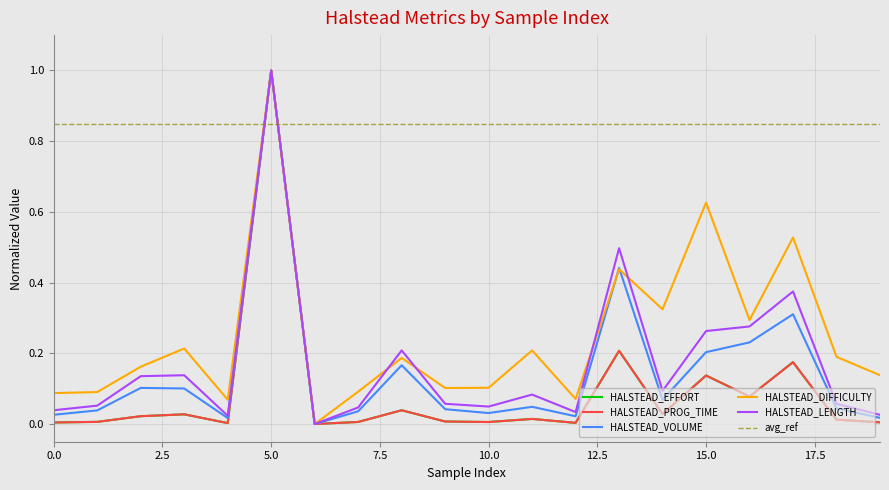

What is the average value of the HALSTEAD_LENGTH series?

0.2